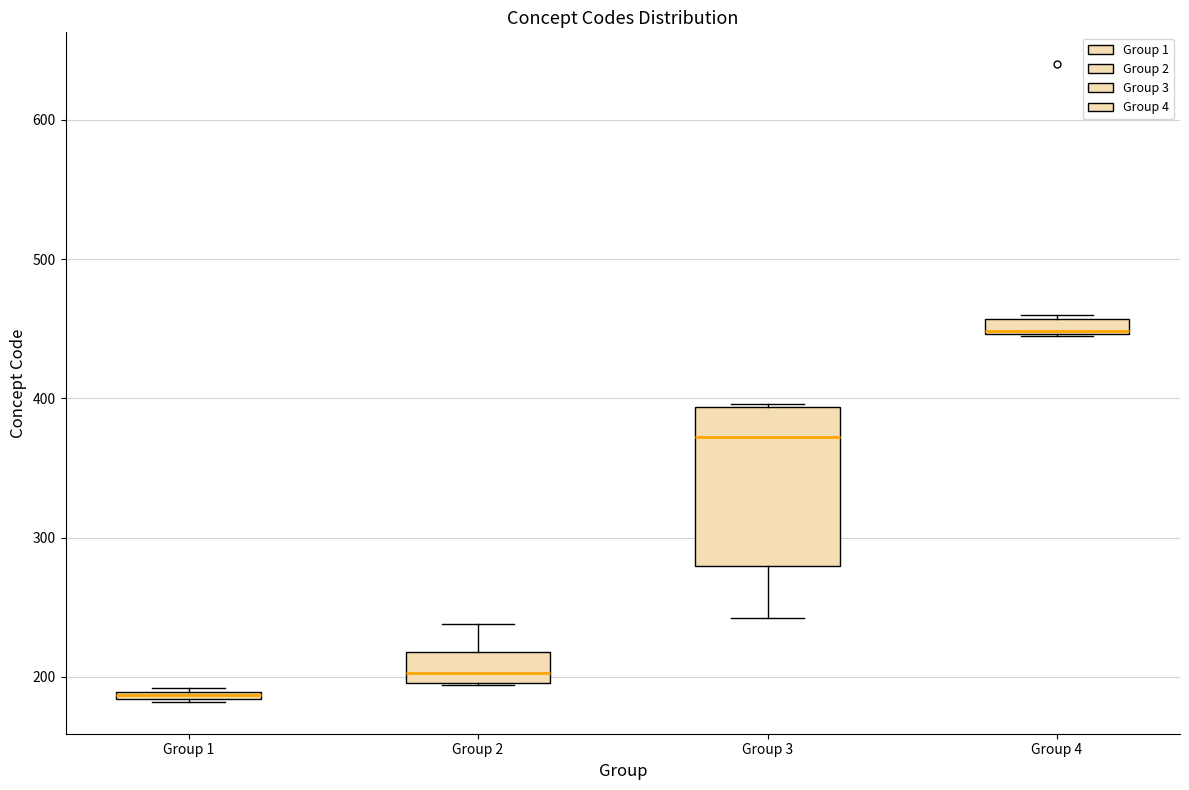

Where is the upper edge of the box for Group 3 on the y-axis? The values are not printed on the chart, so give them approximately, as read against the axis.

390